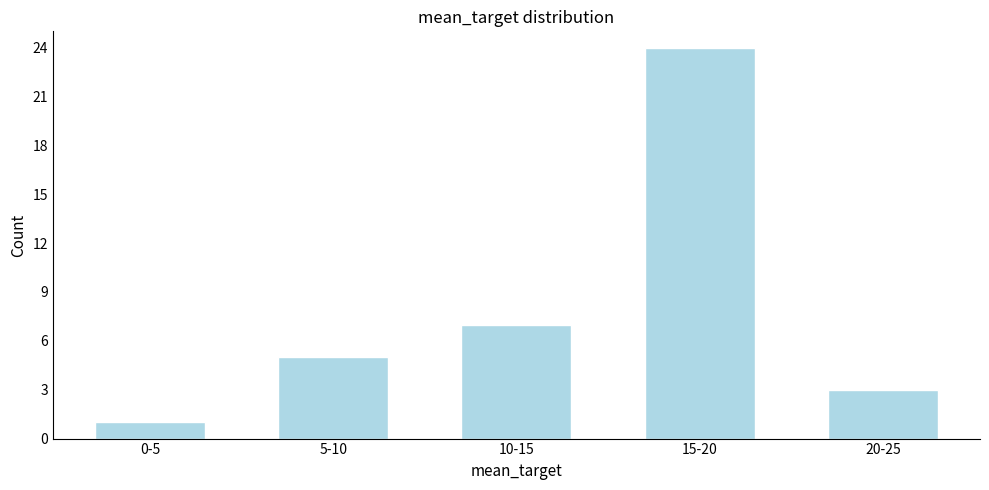

Reading left to right, list all the values displayed in this chart.

1	5	7	24	3